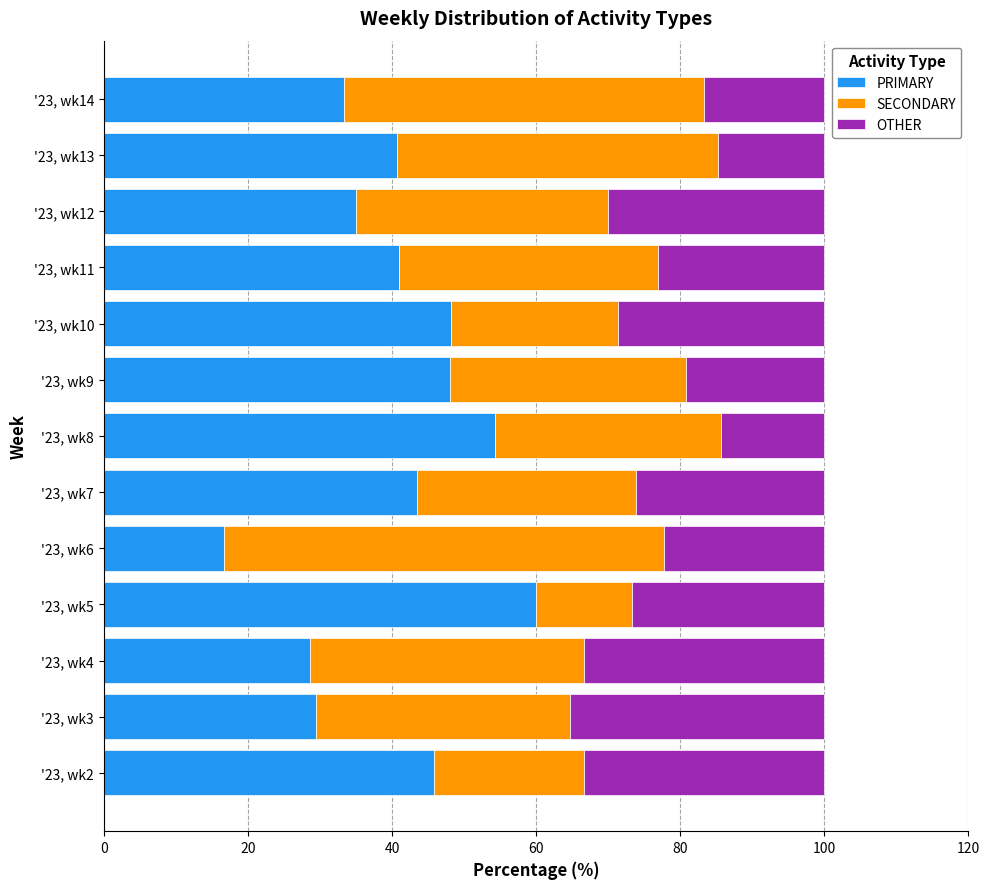

What is the total value across all series at '23, wk3?

100.0